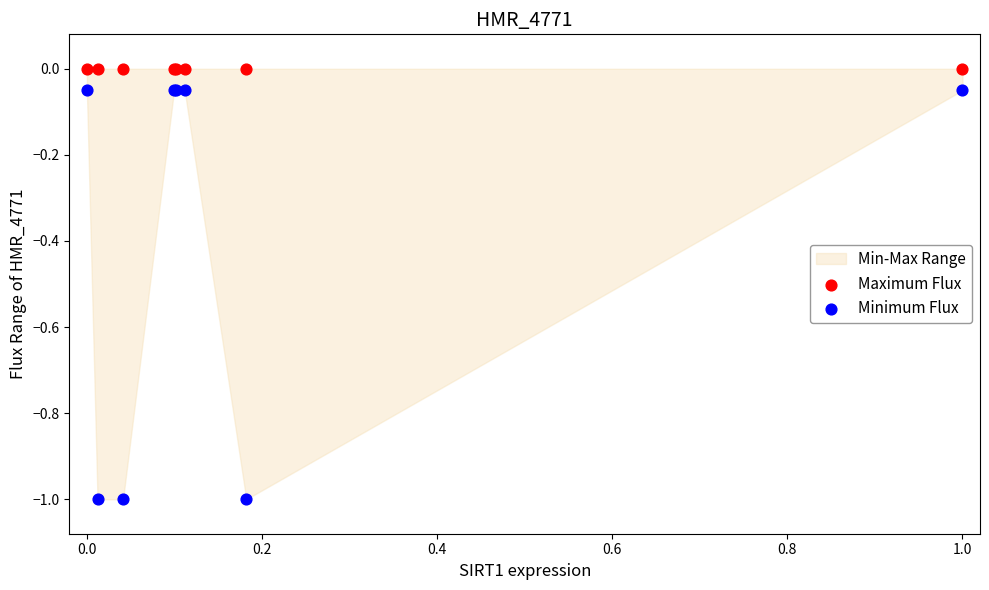

Which series contains the lowest Y value?

Minimum Flux